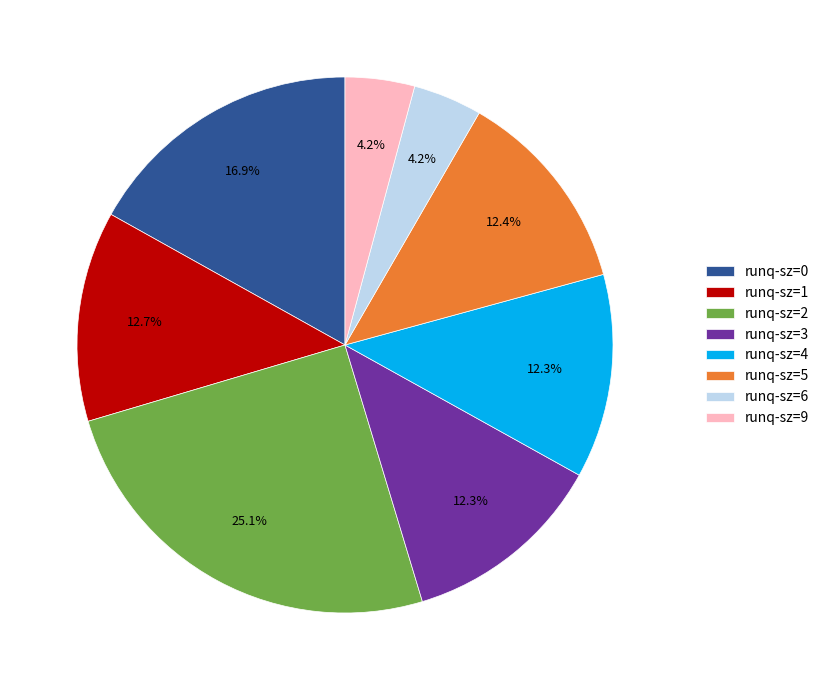

Which category has the biggest portion of the pie?

runq-sz=2